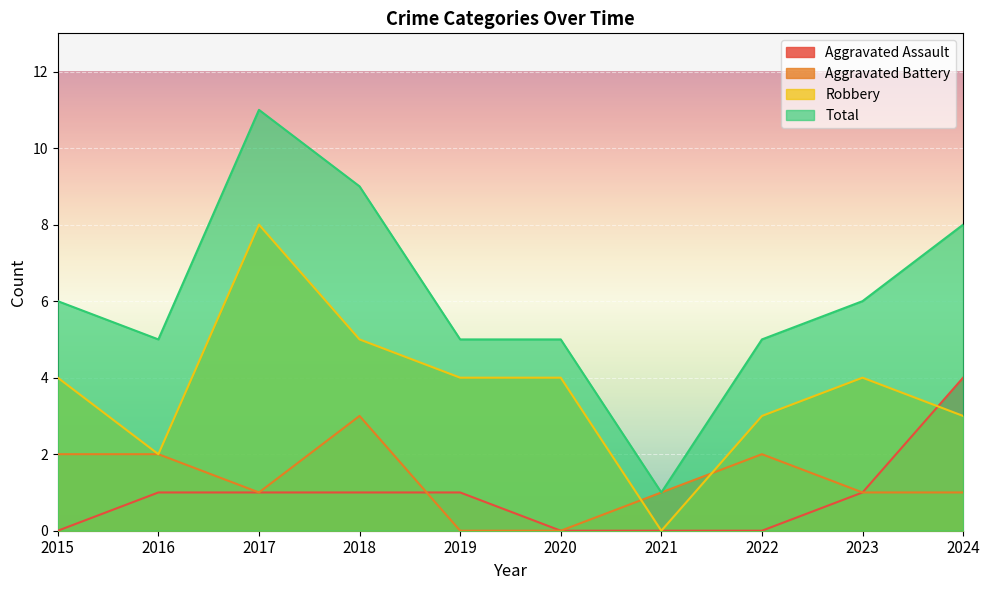

True or false: Total and Robbery cross at least once.

False